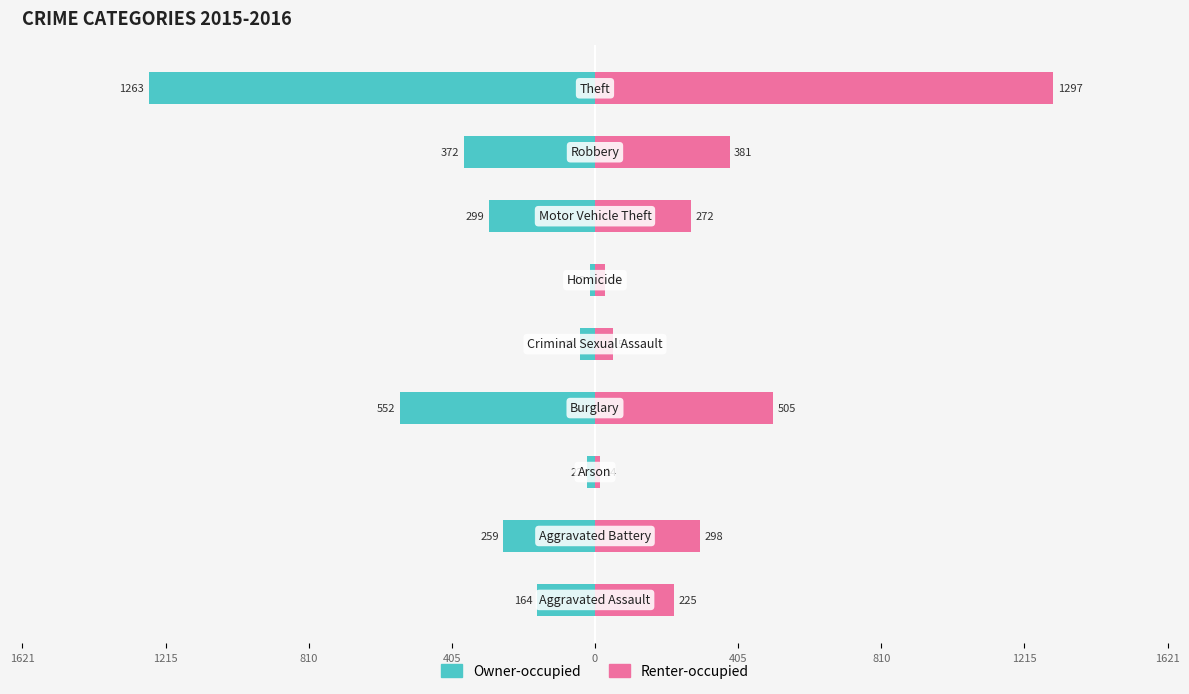

What is the sum of all Owner-occupied values?

-2987